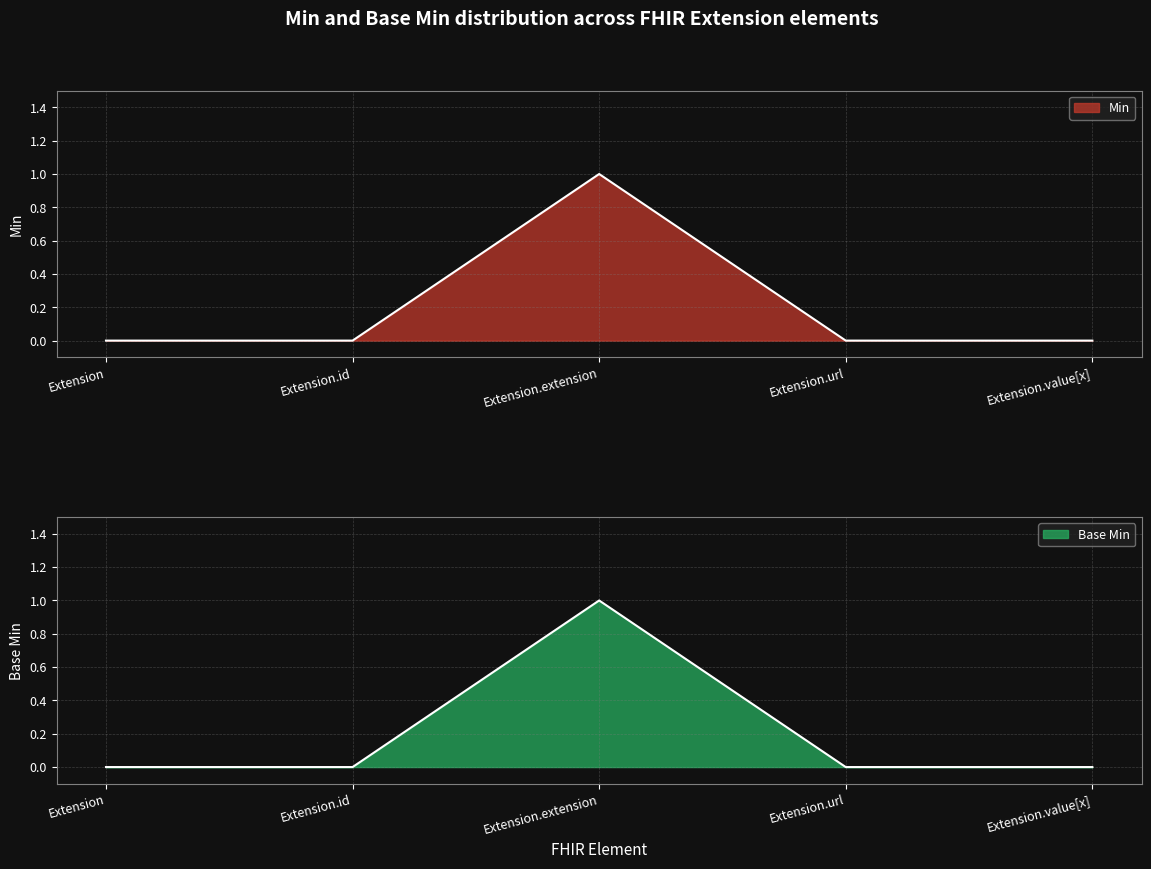

At how many categories does at least one series exceed 0?

1